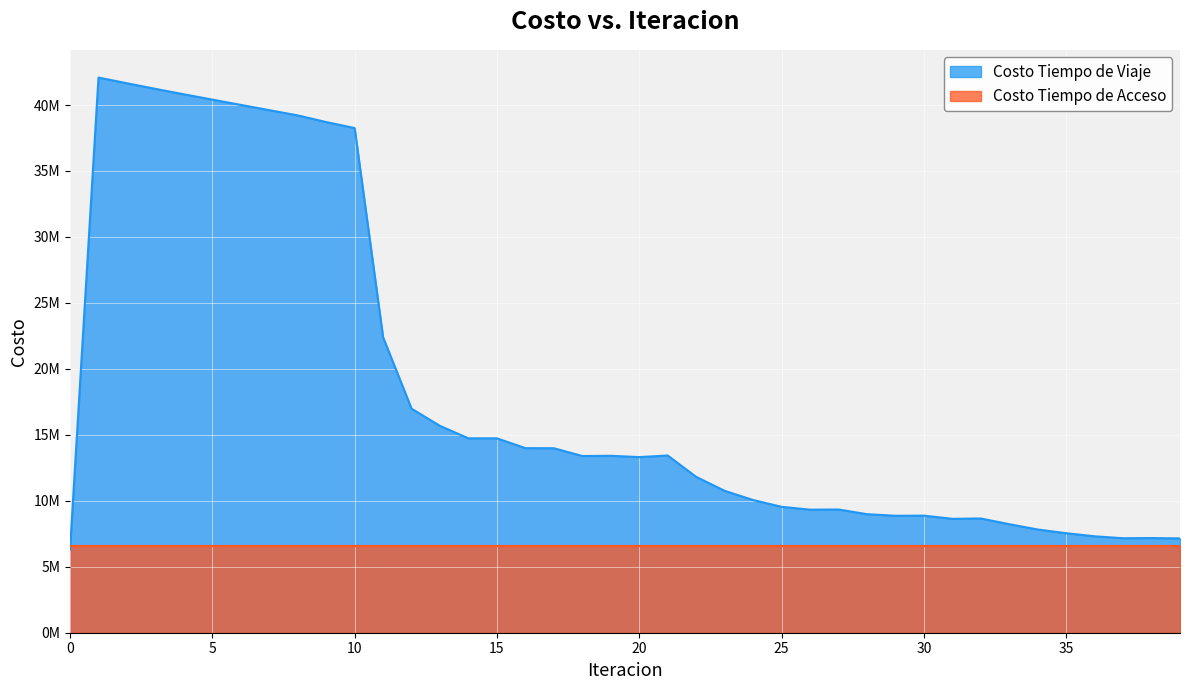

What is the sum of all values?

731562523.0